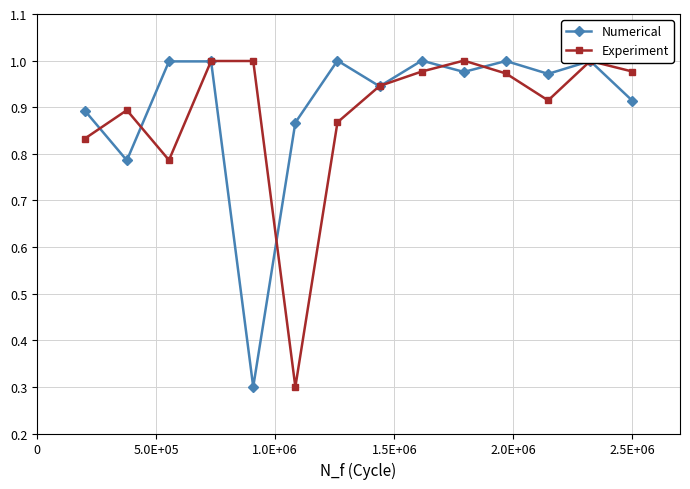

In Numerical, how many points are lower than both neighbors (excluding endpoints)?

5